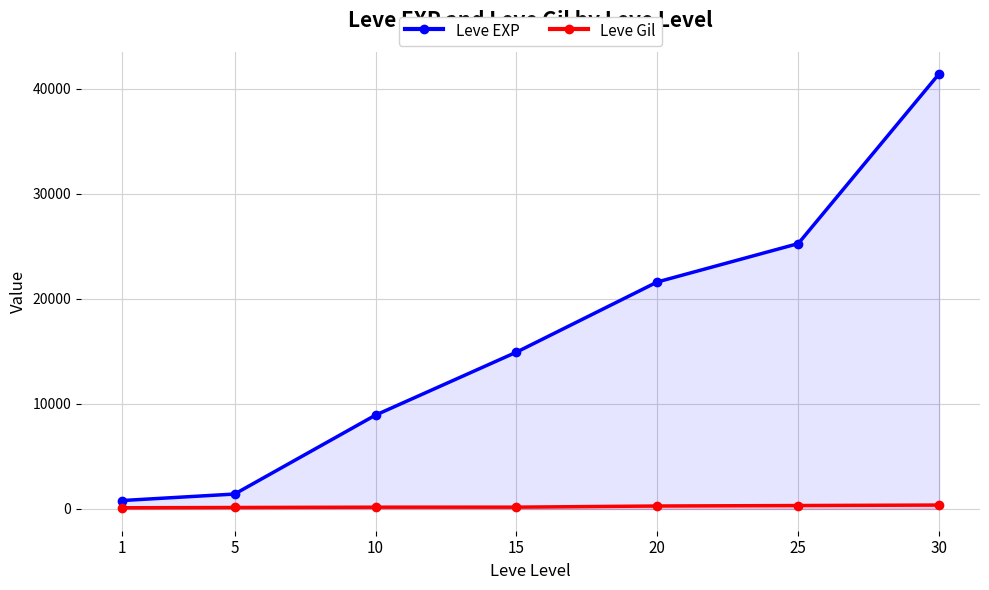

How many values in the Leve EXP series exceed 14920?

3